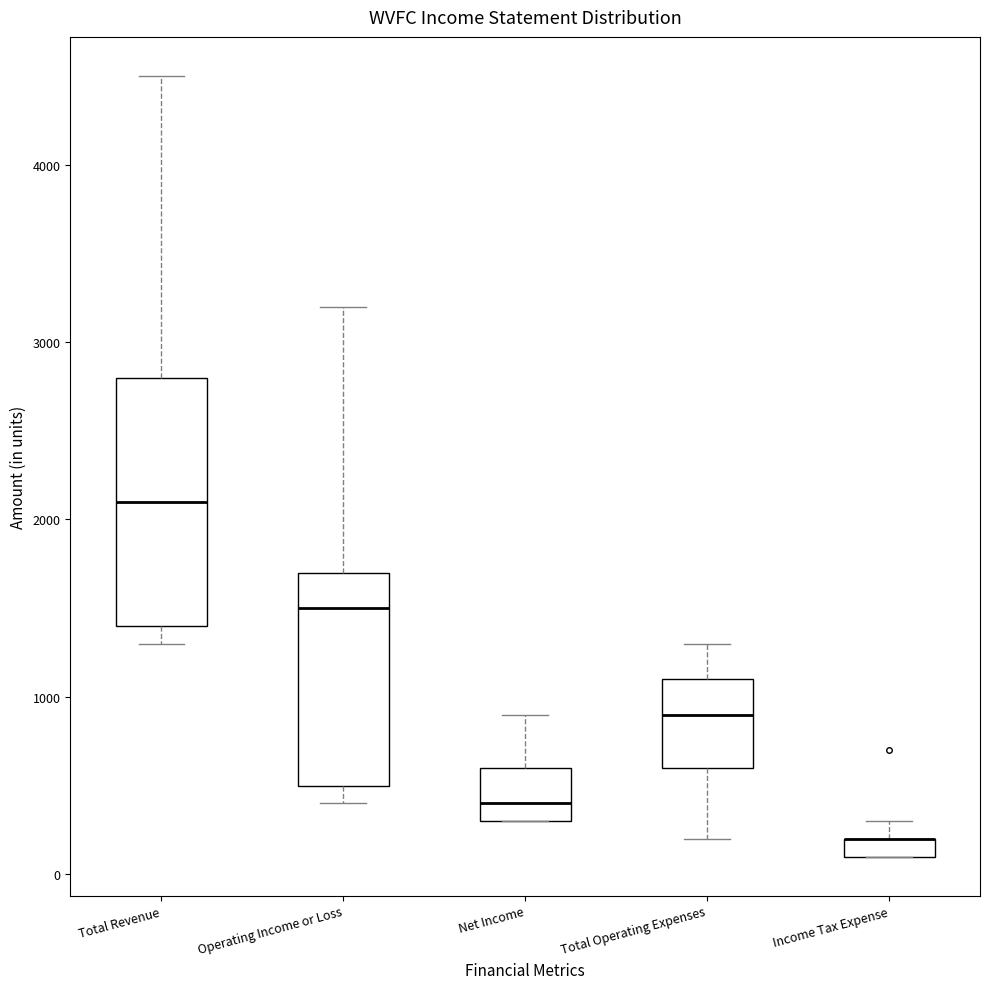

Where is the lower edge of the box for Net Income on the y-axis? The values are not printed on the chart, so give them approximately, as read against the axis.

300